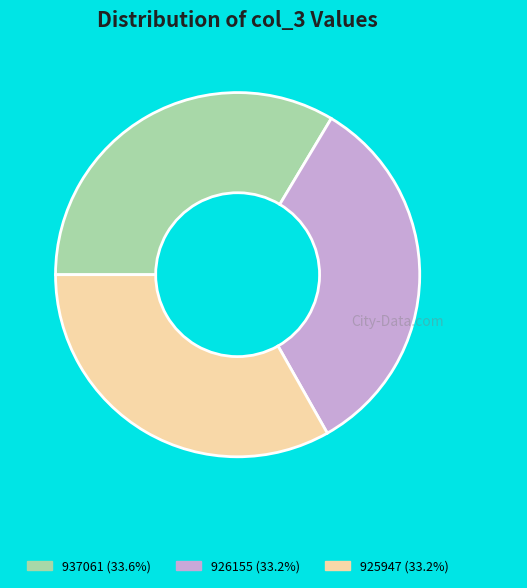

Approximately how many times larger is the value at 925947 (33.2%) compared to 926155 (33.2%)?

1.0